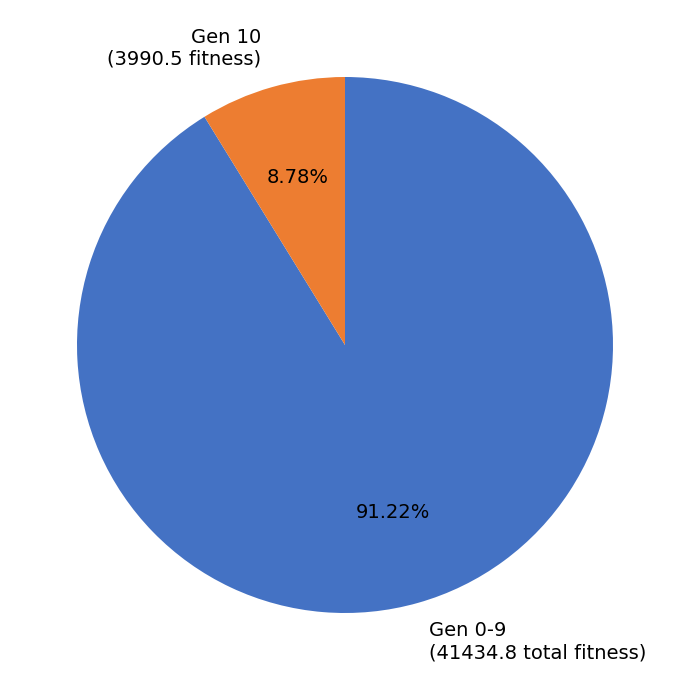

Count the number of slices in the pie.

2